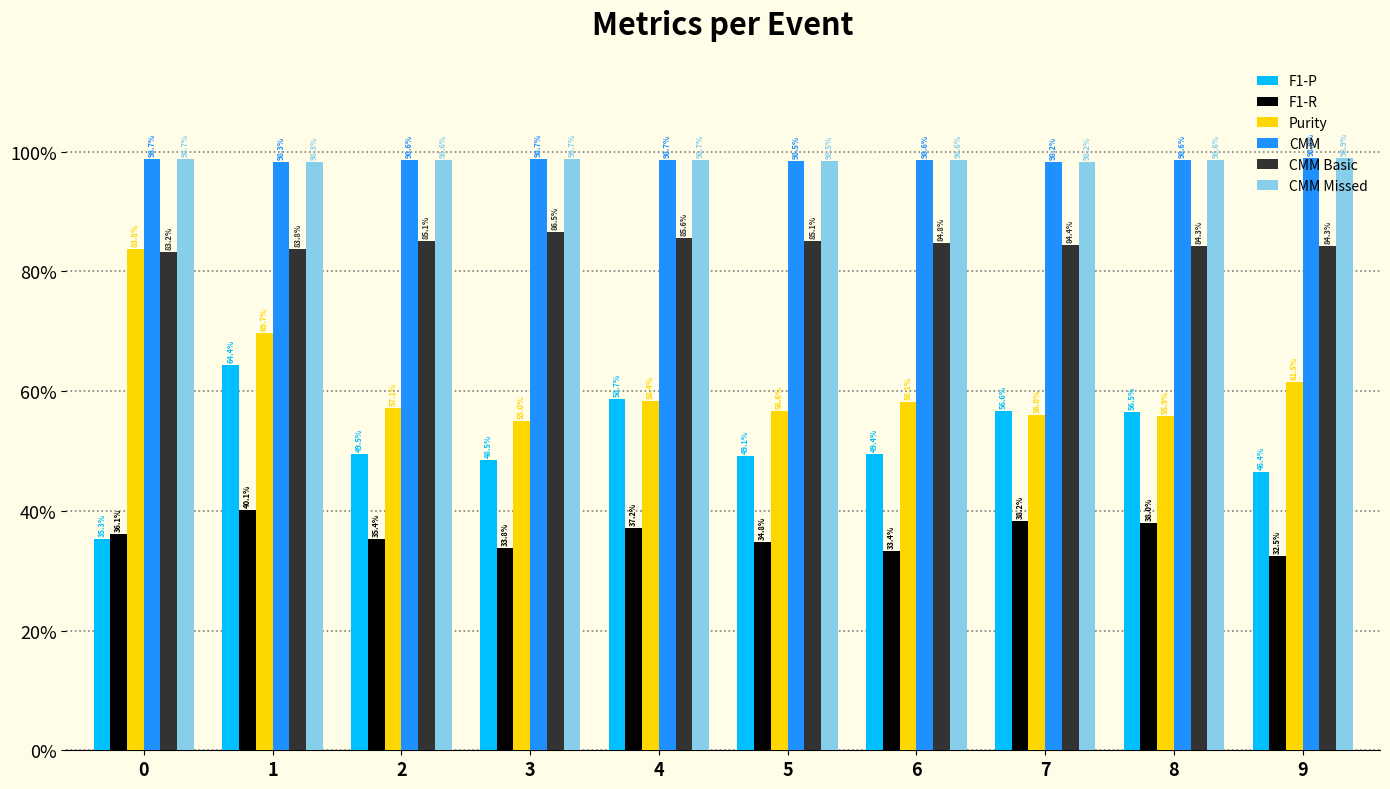

What is the sum of all F1-R values?

3.6